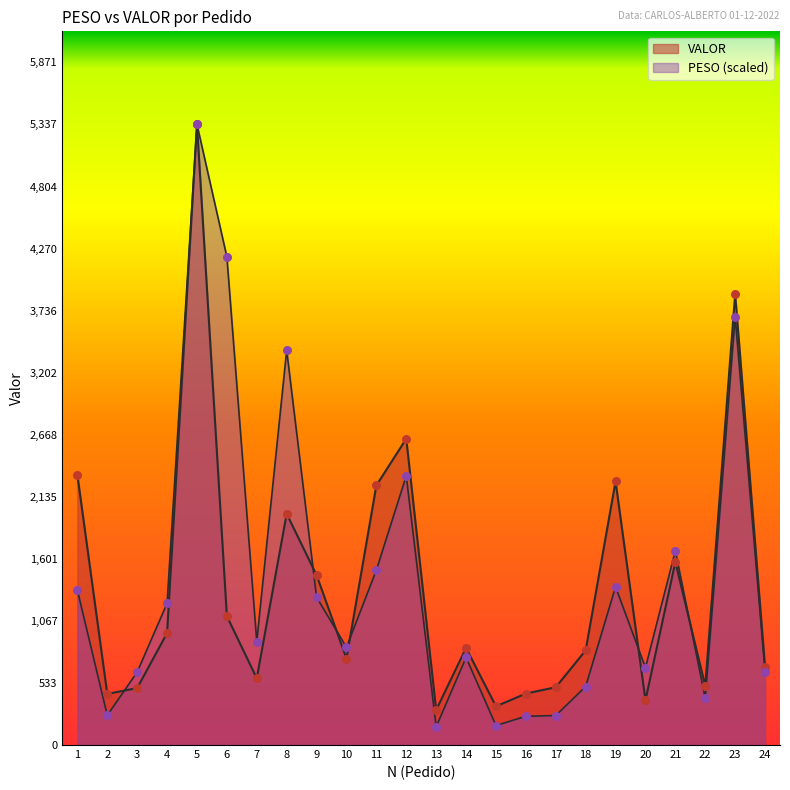

Which series contains the highest Y value?

PESO